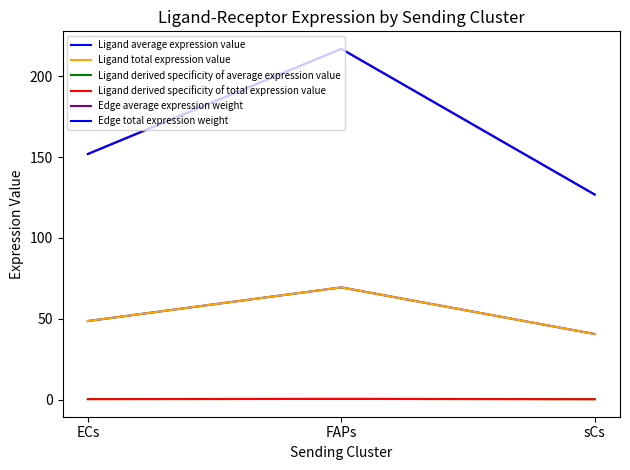

Does the chart display data point markers on the line(s)?

No